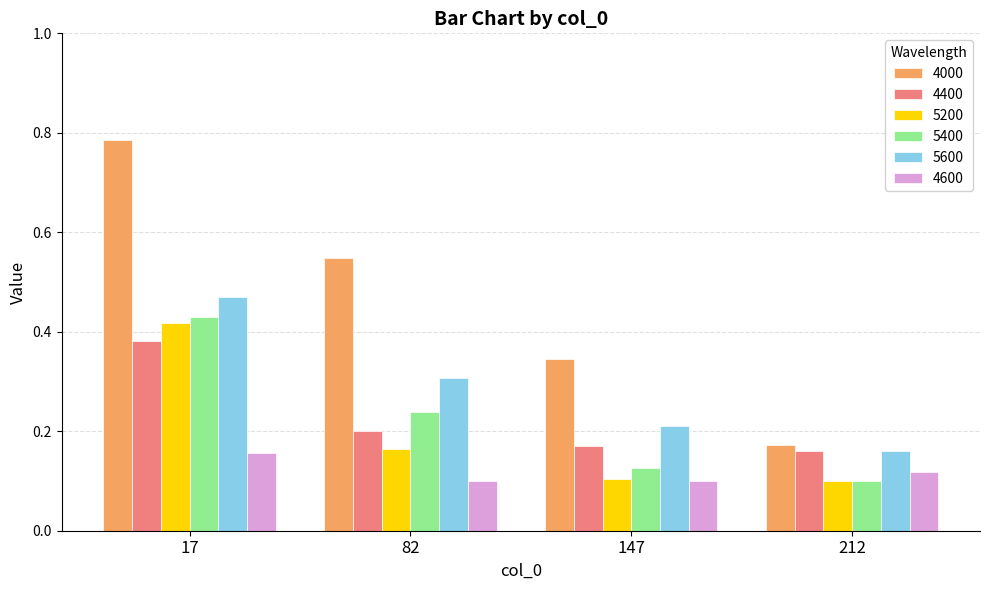

At how many categories does at least one series exceed 0?

4